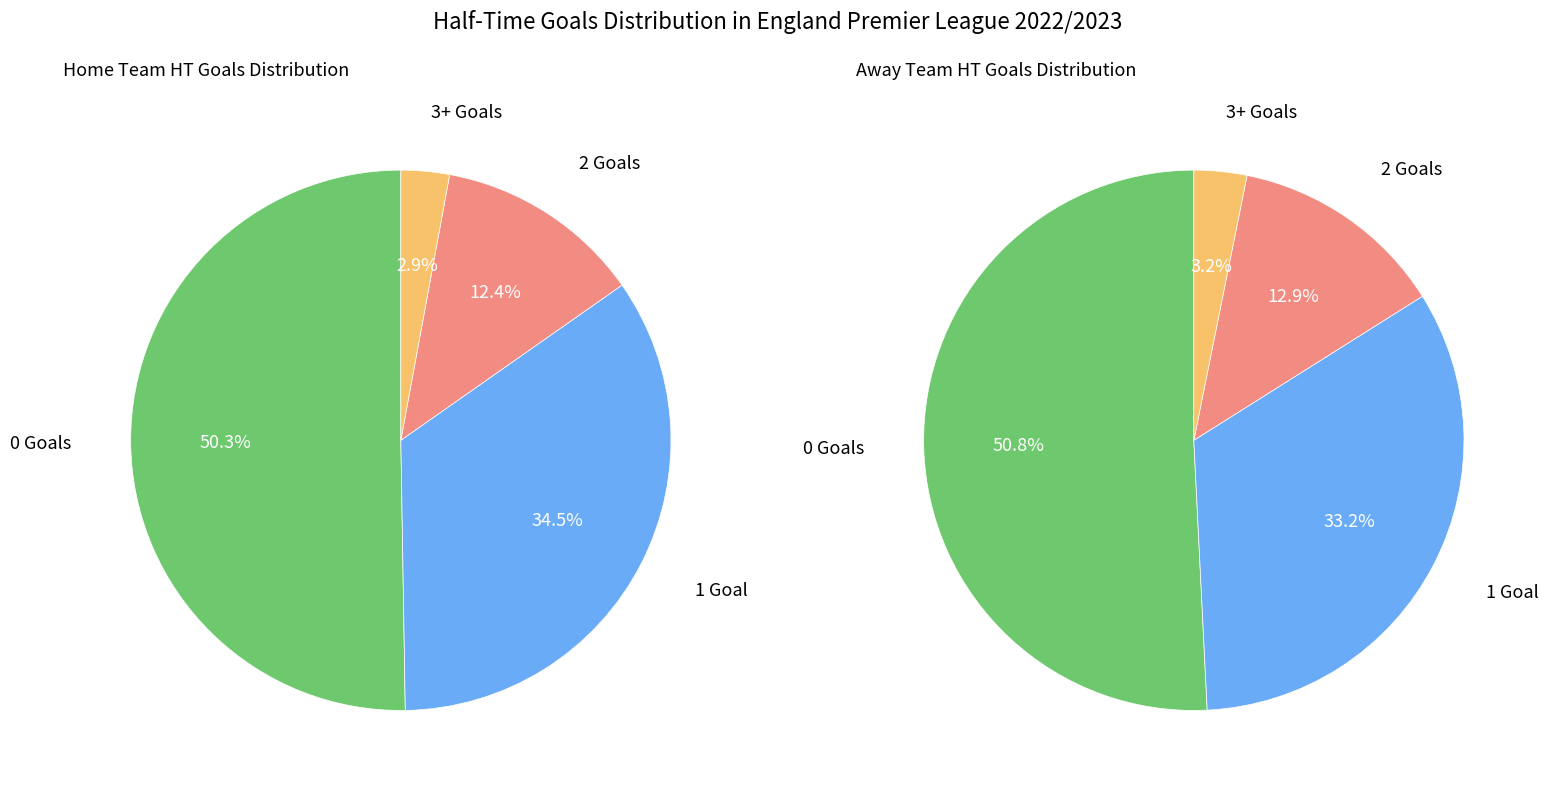

Which series has the largest range (max minus min)?

values_away